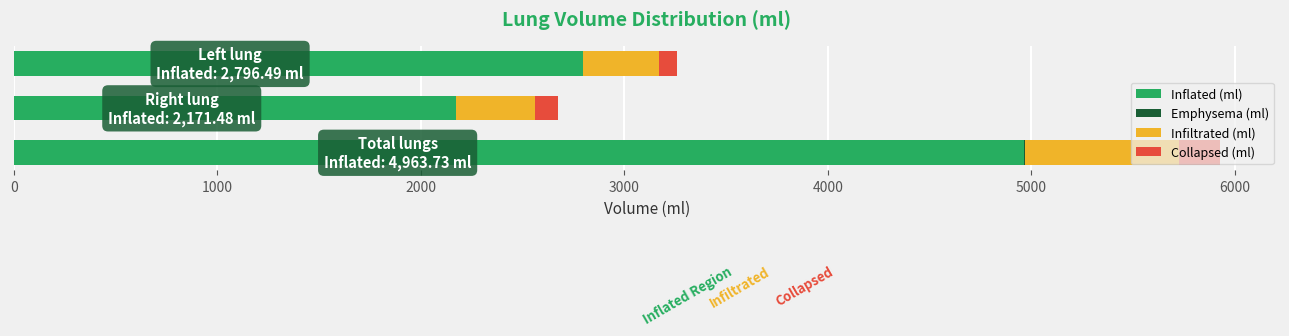

What is the highest value of the Inflated (ml) series?

4963.7